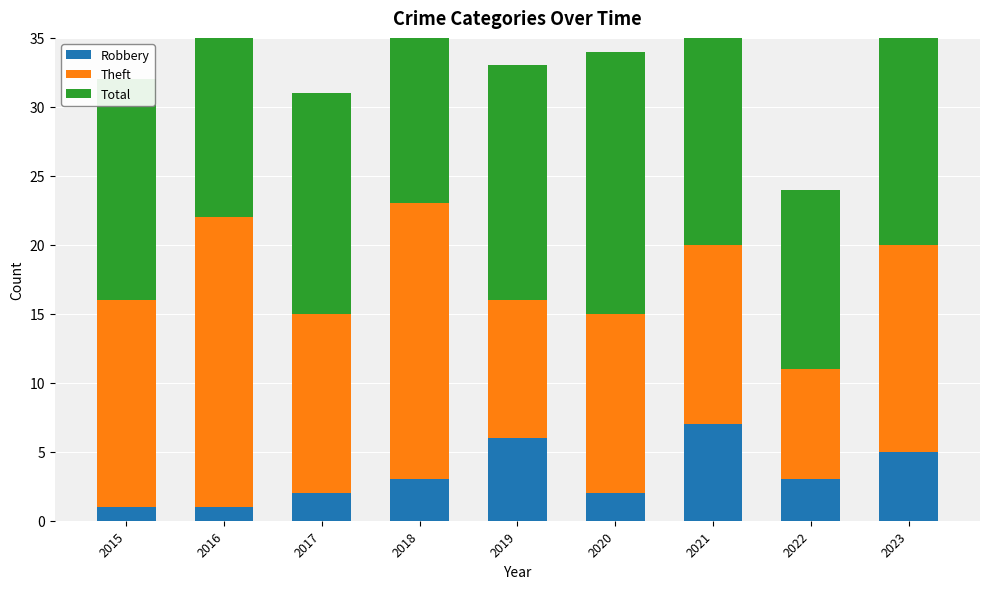

What is the total value across all series at 2023?

40